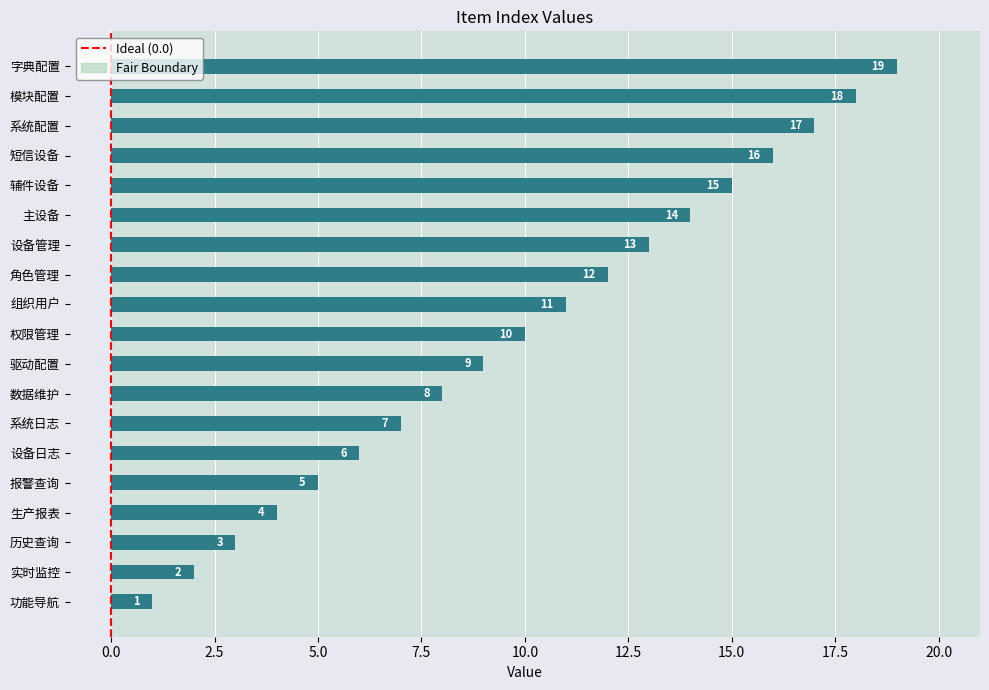

At which label is the value closest to 10?

权限管理